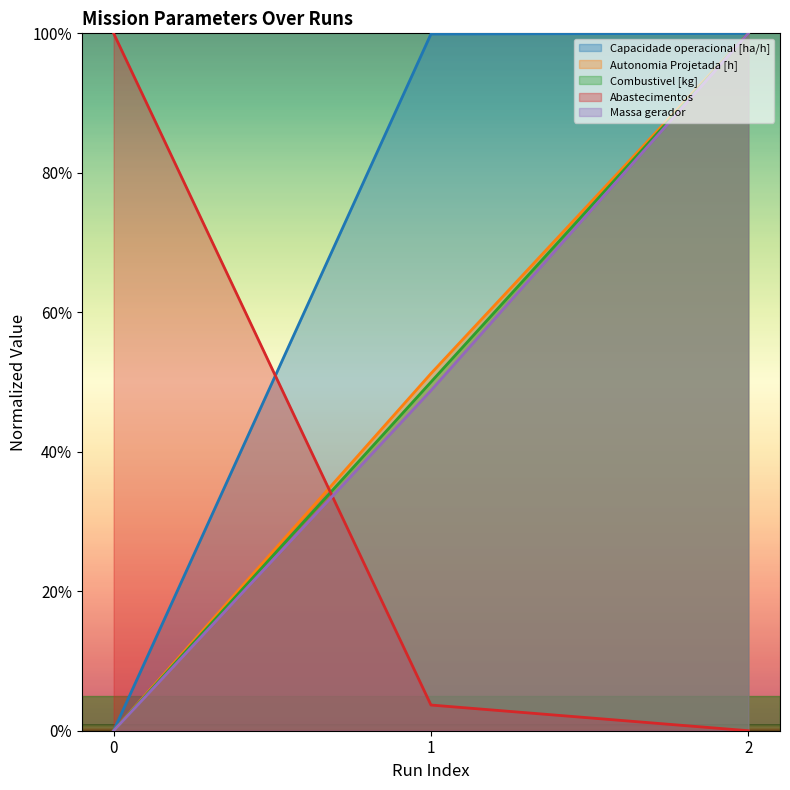

The Capacidade operacional [ha/h] series shows 36.8 at 2. True or false?

False